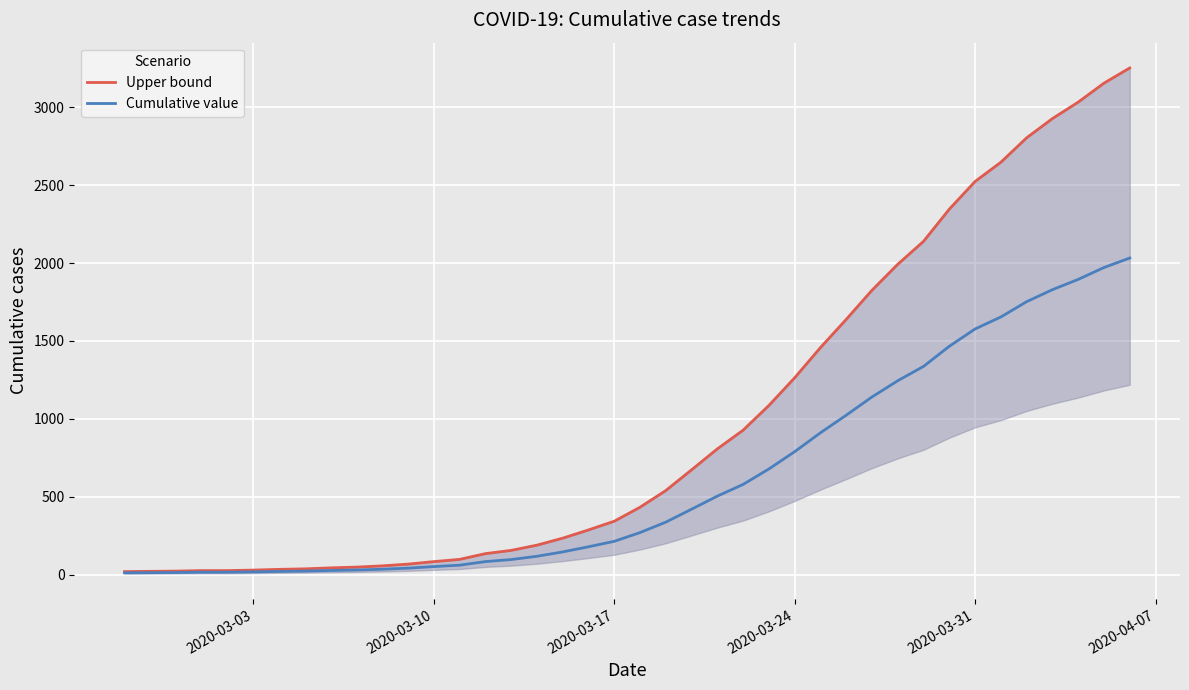

What is the greatest value displayed?

3251.2